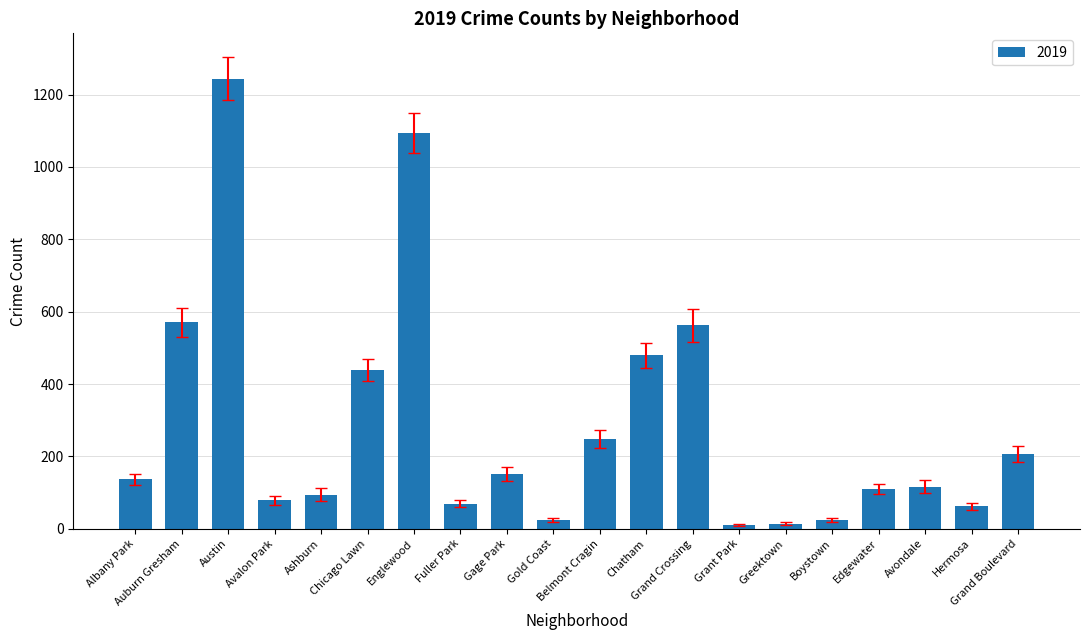

Approximately how many times larger is the value at Edgewater compared to Belmont Cragin?

0.4